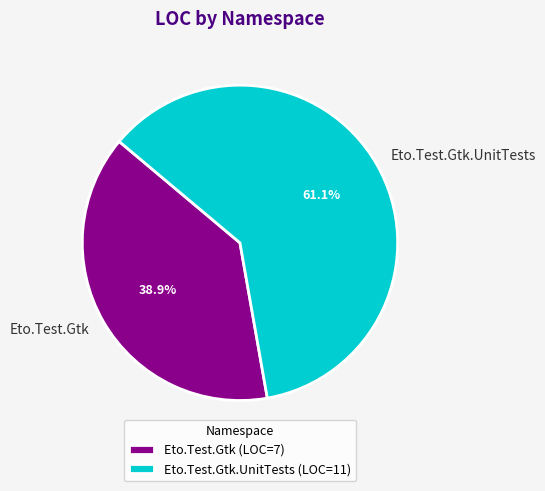

Combined, do Eto.Test.Gtk.UnitTests and Eto.Test.Gtk account for over 50%?

Yes